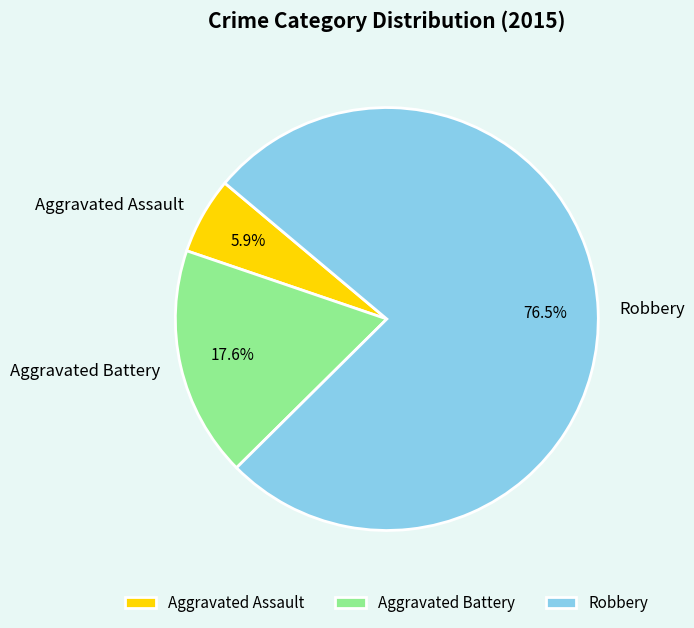

Count the number of slices in the pie.

3